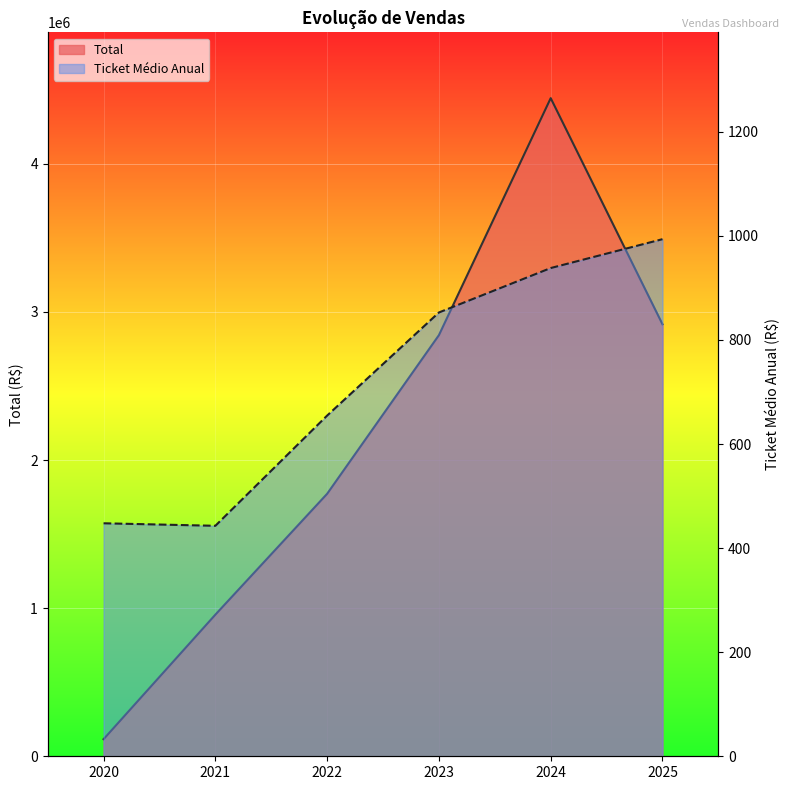

What is the difference between the maximum and second lowest values in the Total series?

3486917.6